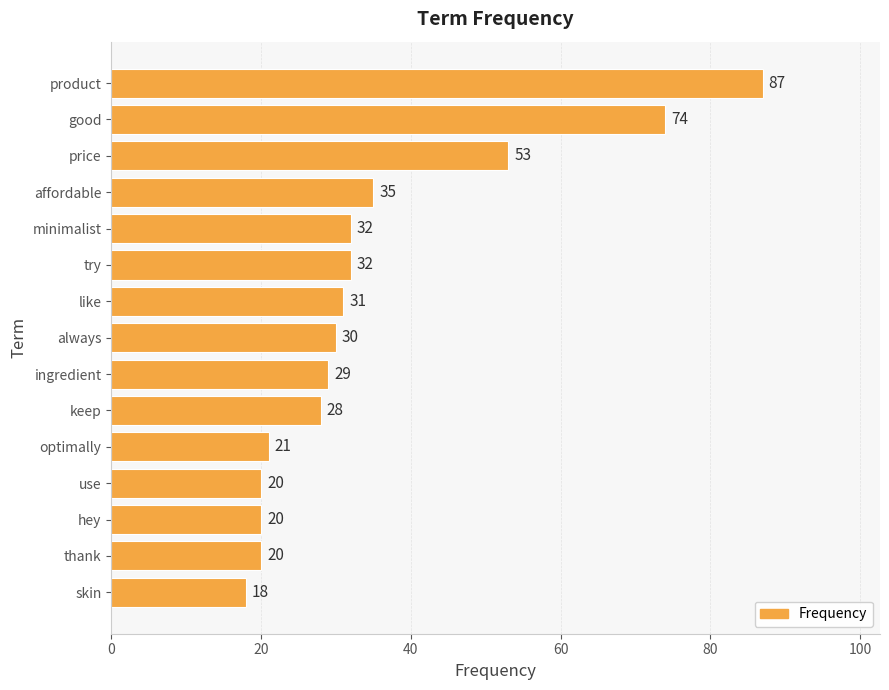

Reading top to bottom, extract all data points from this chart.

product=87	good=74	price=53	affordable=35	minimalist=32	try=32	like=31	always=30	ingredient=29	keep=28	optimally=21	use=20	hey=20	thank=20	skin=18